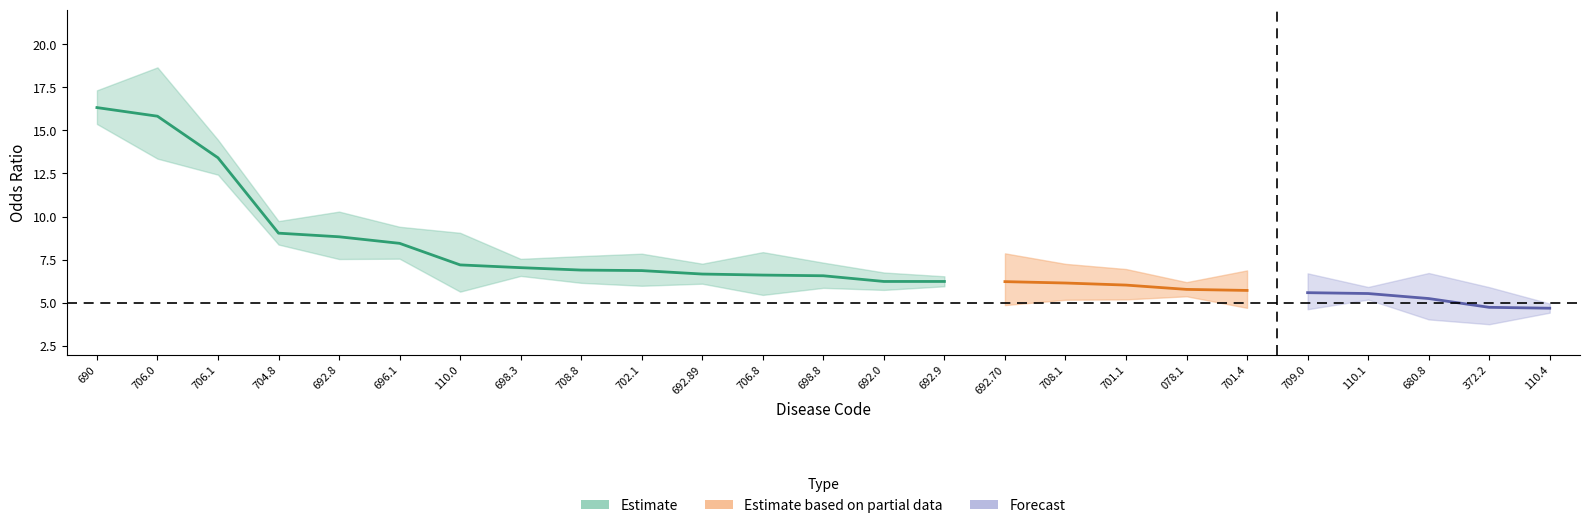

True or false: ci_lower has a value of 5.8 at 692.0.

True